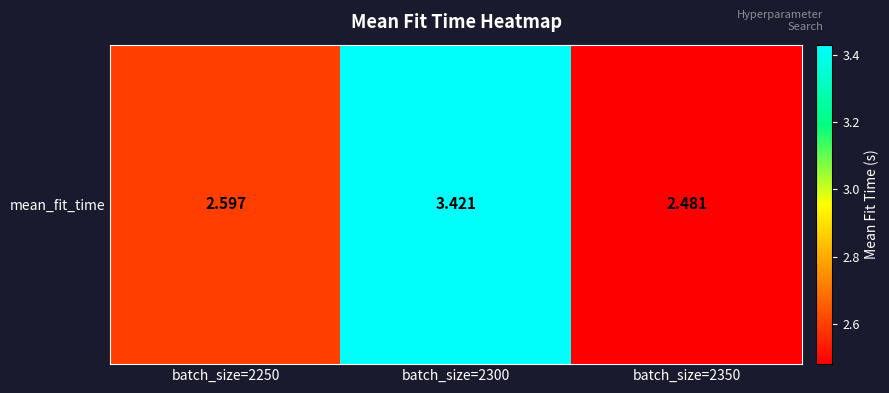

What is the difference between the maximum and minimum values?

0.9